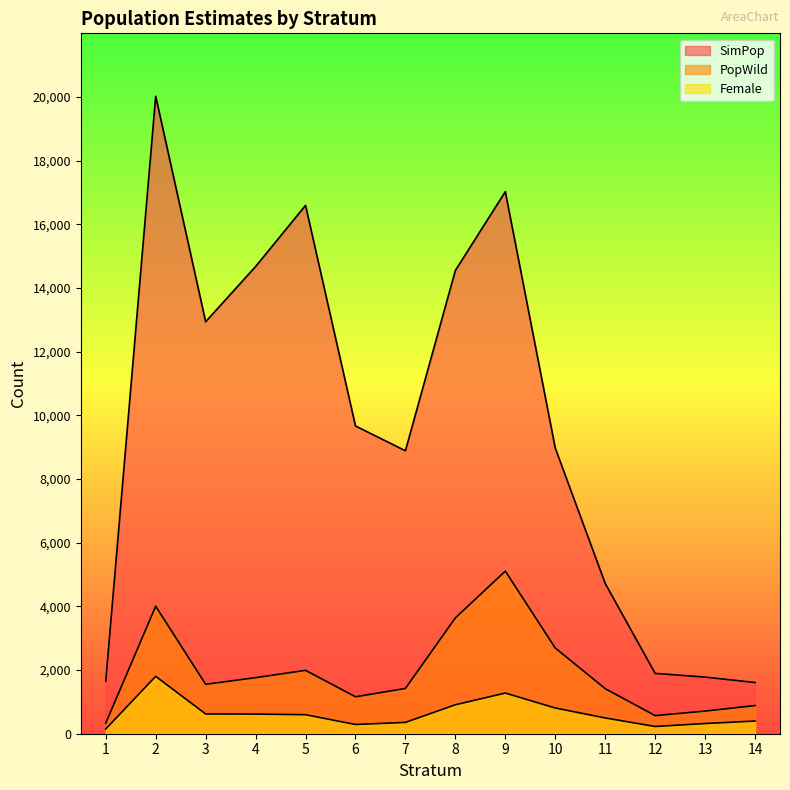

What is the sum of all Female values?

8867.1